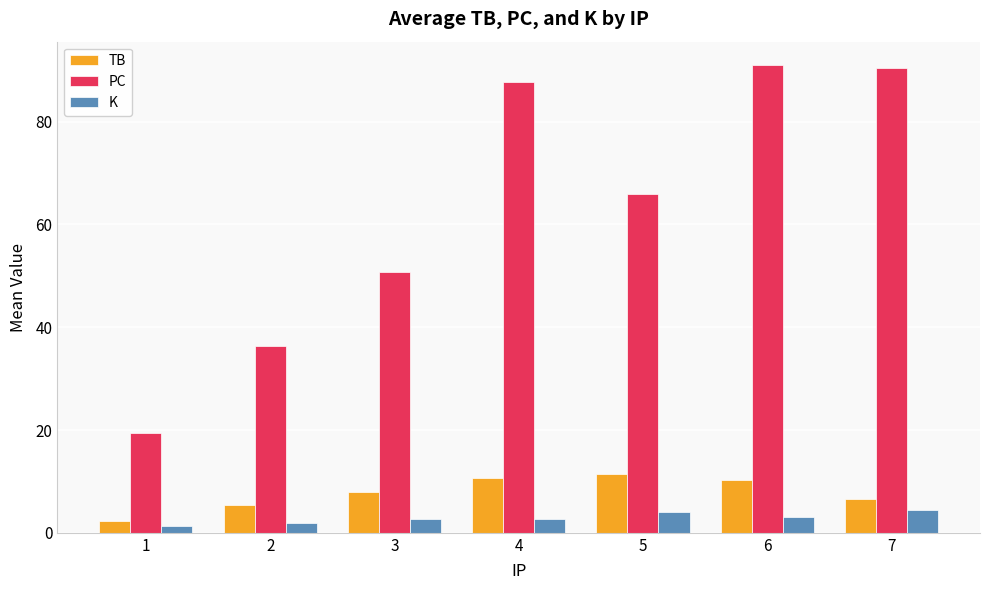

What is the minimum value shown in the chart?

1.3